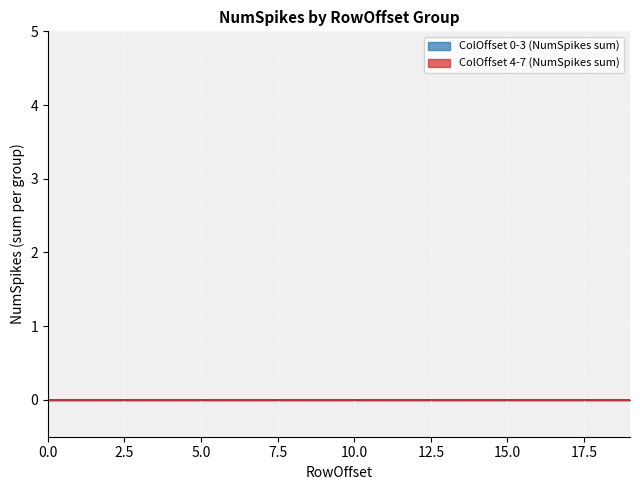

At which category is the sum across all series the highest?

19